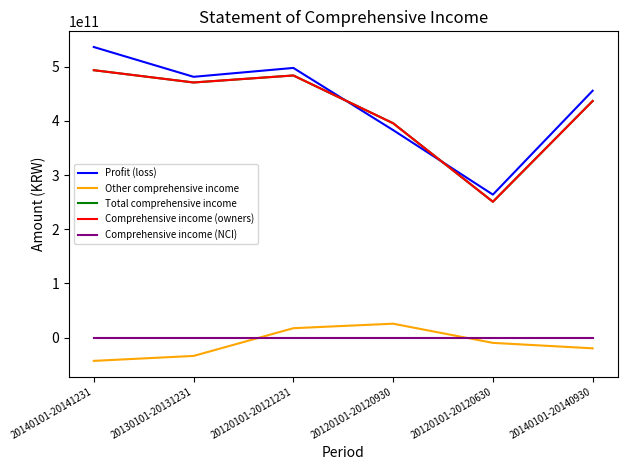

Is it true that Comprehensive income (NCI) equals -26521 at 20130101-20131231?

True